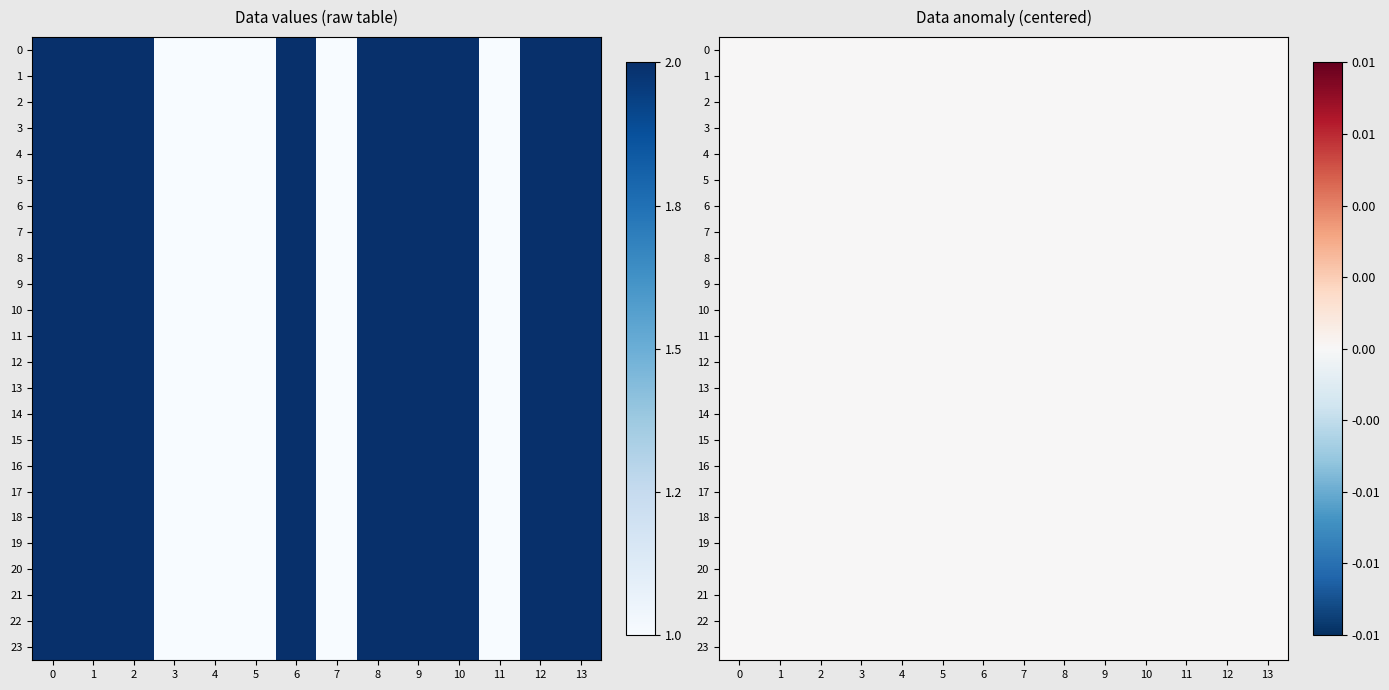

The 12 series shows 0 at 7. True or false?

False